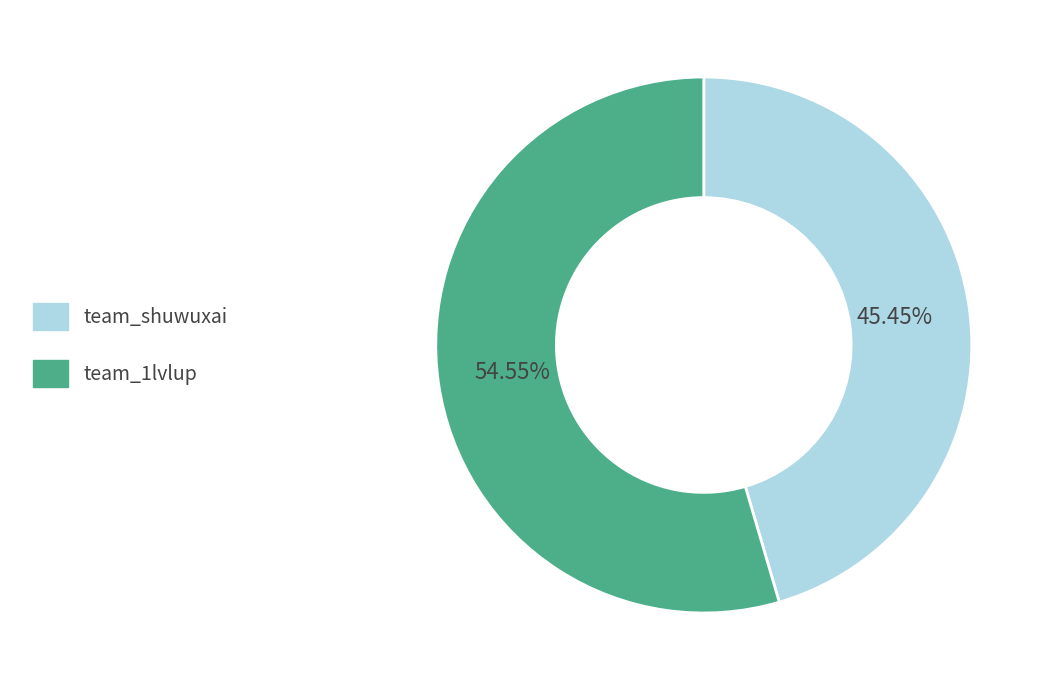

How many segments does this pie chart have?

2